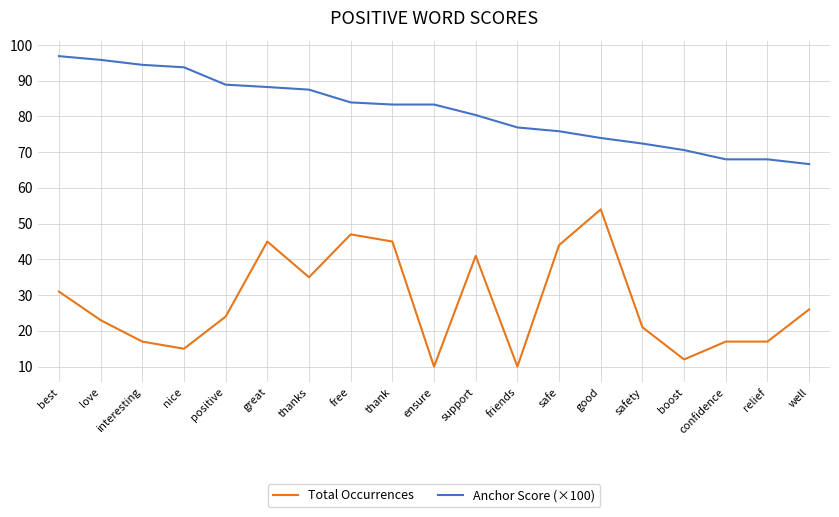

How many values in the Total Occurrences series are below 24?

9